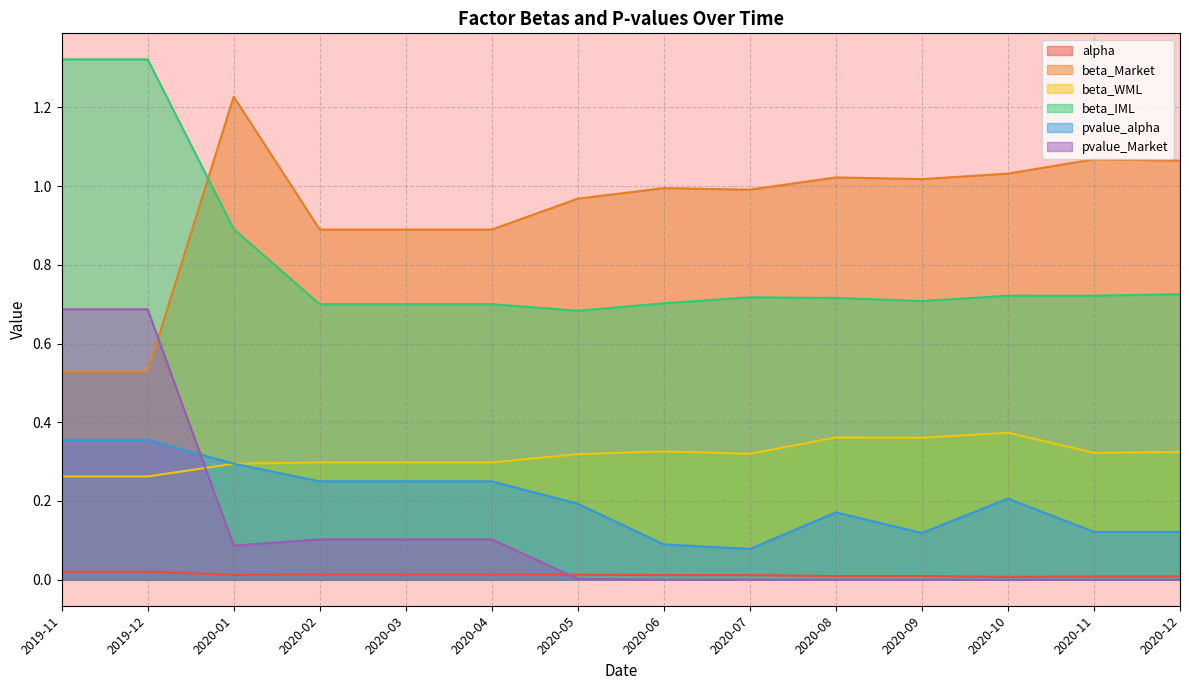

Is it true that pvalue_Market equals 0.0 at 2020-02?

False